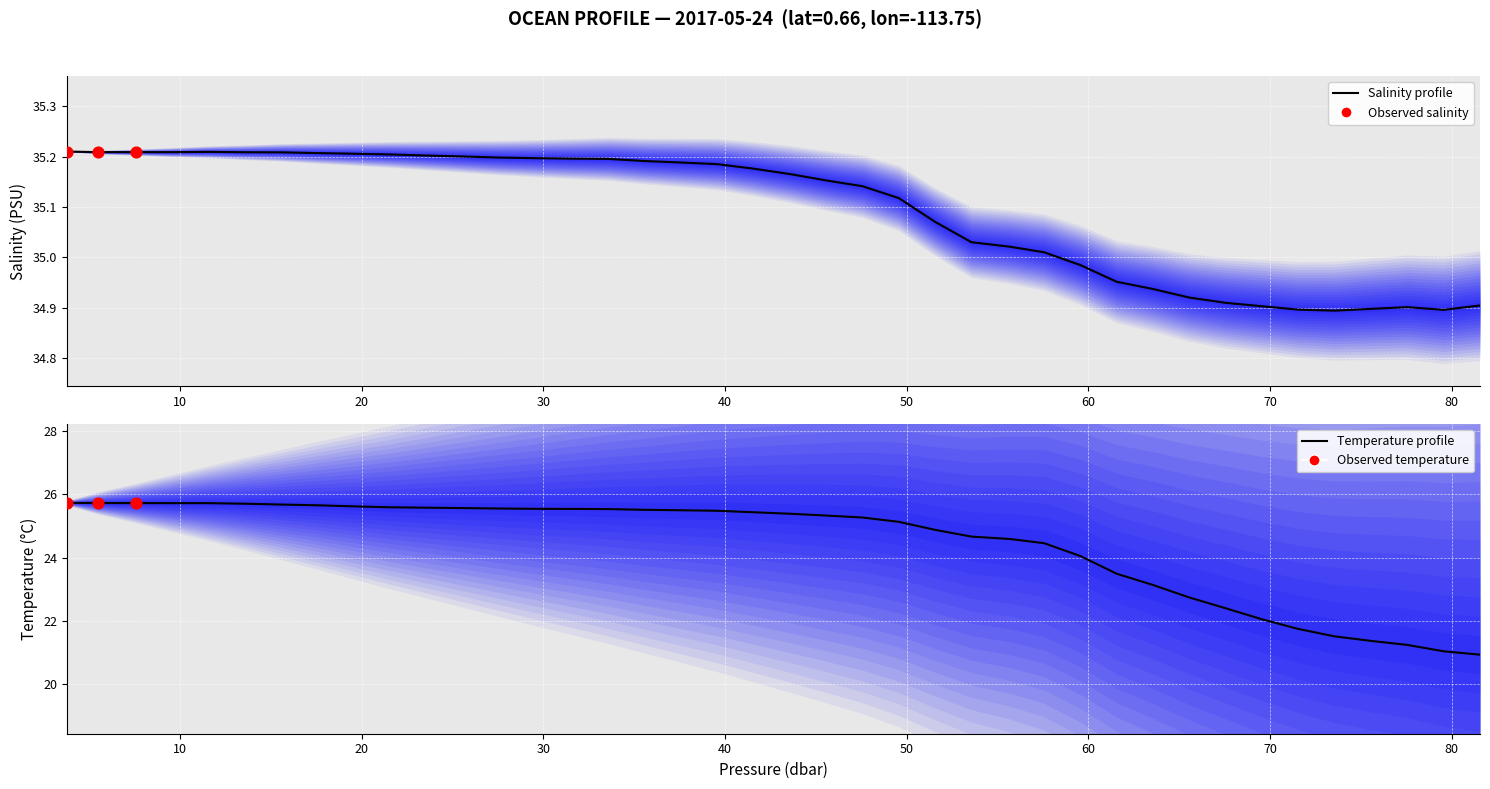

At how many categories does at least one series exceed 22?

40